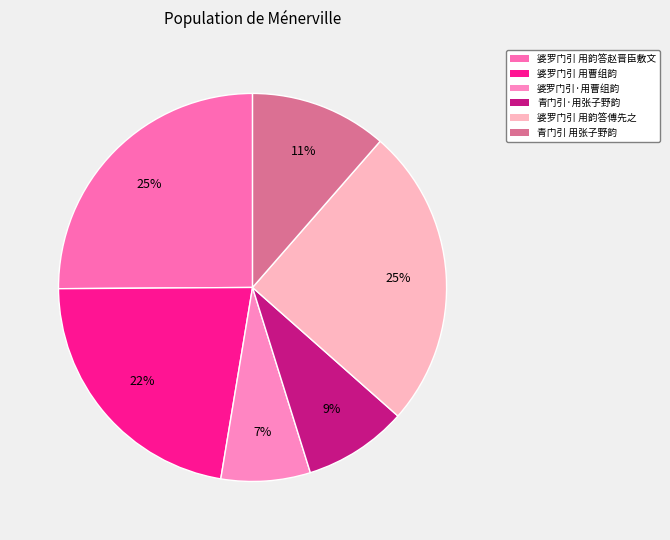

True or false: 婆罗门引 用韵答赵晋臣敷文 accounts for 25% of the total.

True